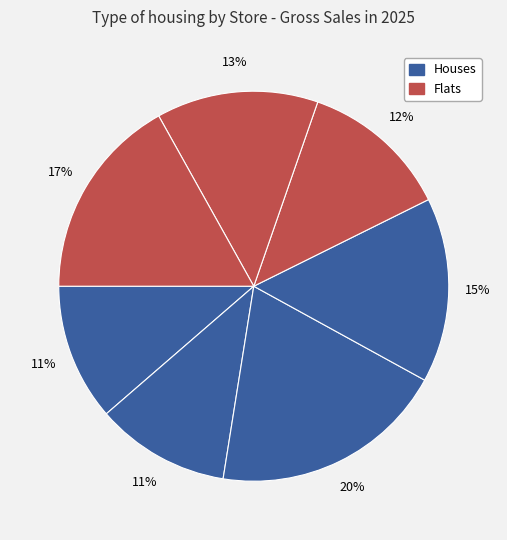

Count the number of slices in the pie.

7